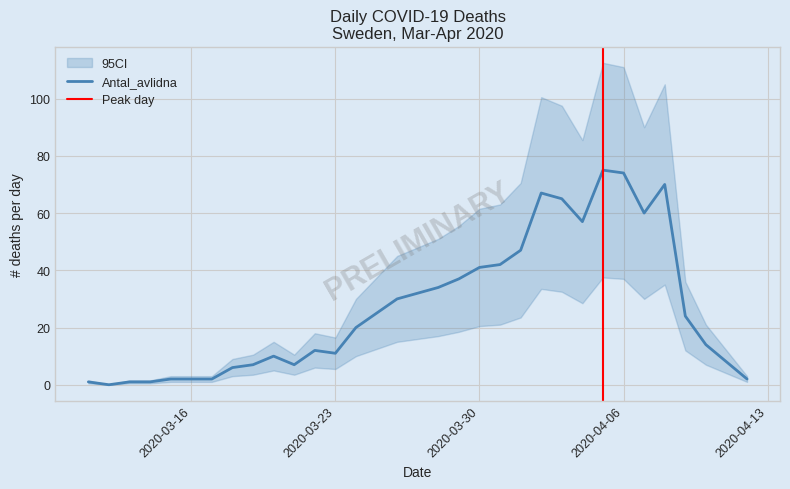

True or false: the data has more than 1 interior local peaks.

True